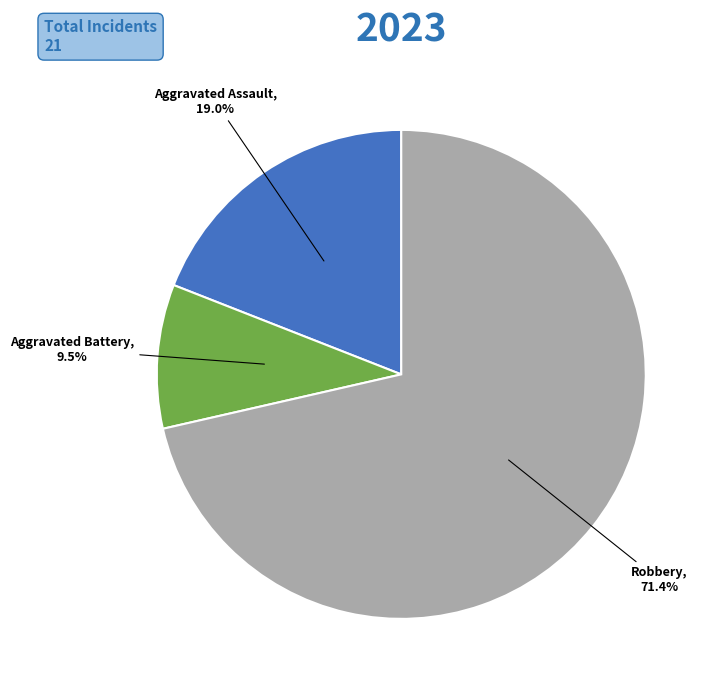

Combined, what portion of the pie is Robbery and Aggravated Assault?

90.5%